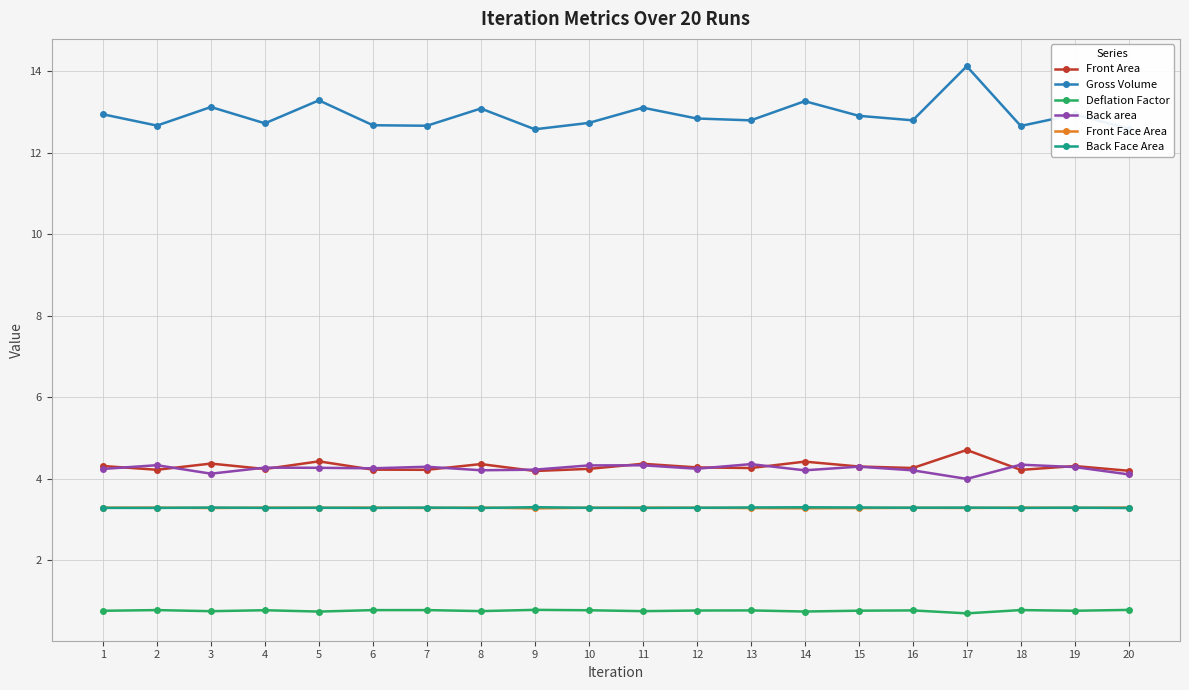

What is the maximum value shown in the chart?

14.1